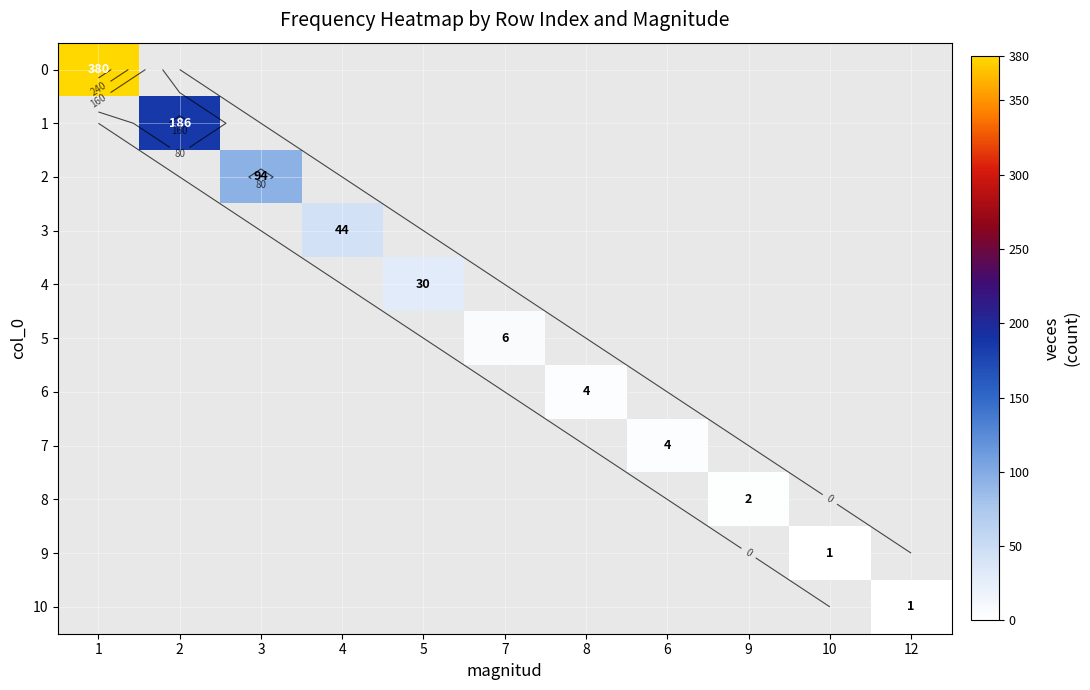

What is the greatest value displayed?

380.0